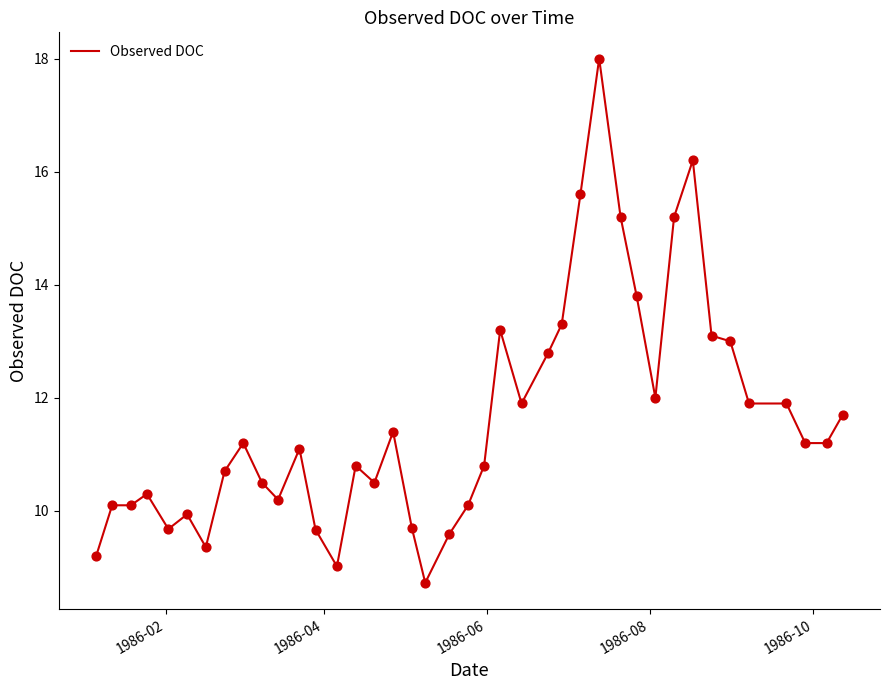

What is the minimum value shown in the chart?

8.7